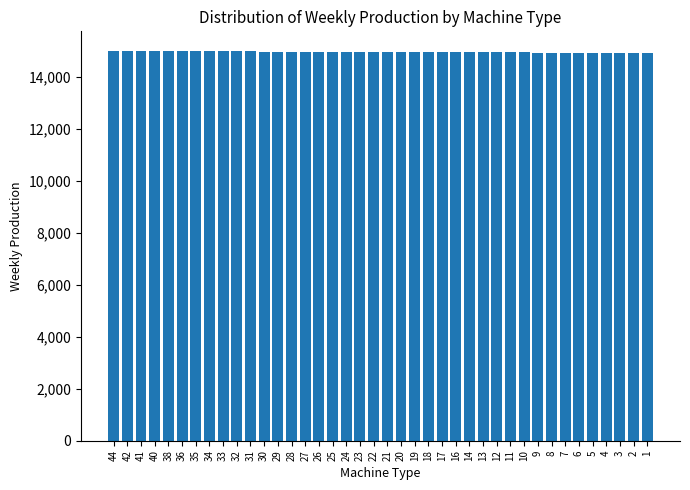

What is the value of the 14th bar from the left?

14975